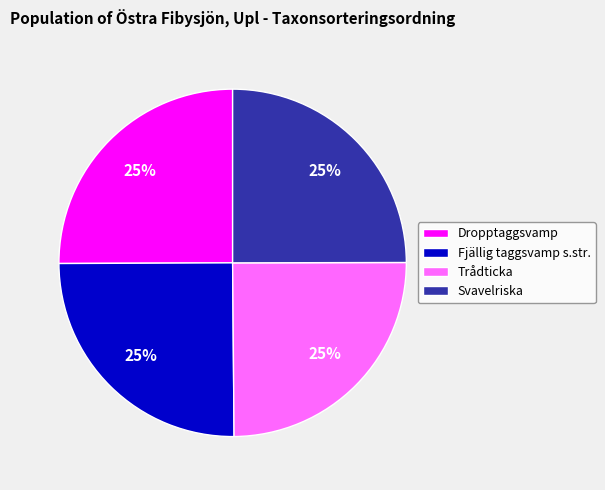

To the nearest percent, what is the average slice percentage?

25%